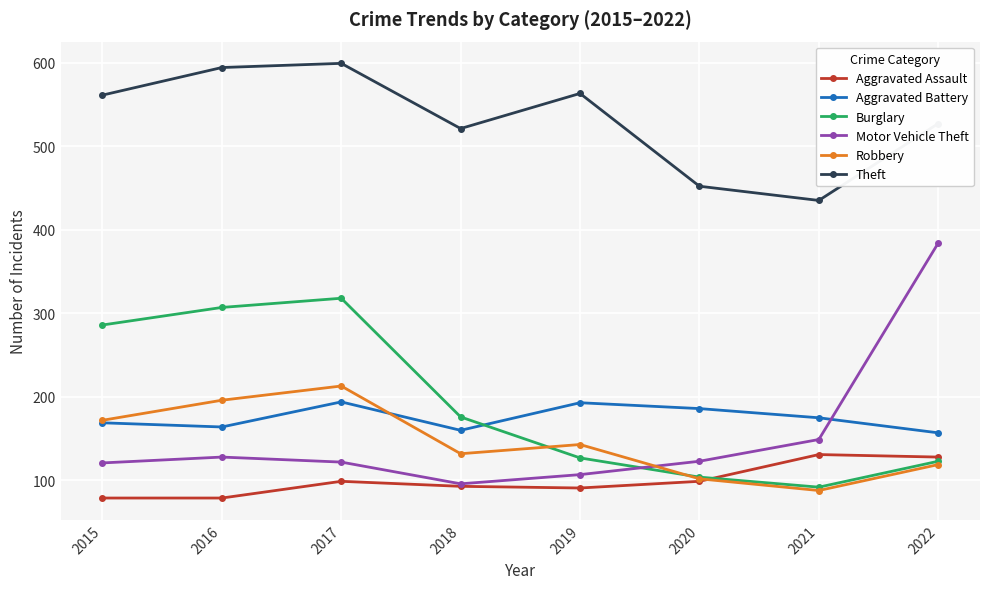

What is the value of the Aggravated Battery point at the 4th from the left?

160